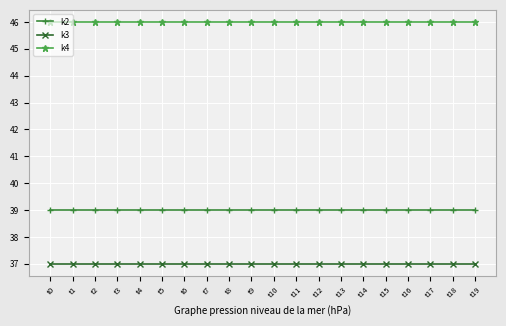

What is the spread (max minus min) of values at t5?

9